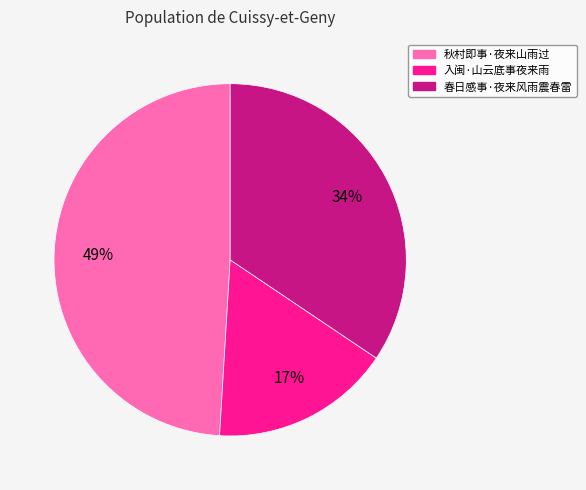

Do 春日感事·夜来风雨震春雷 and 秋村即事·夜来山雨过 together represent more than half of the pie?

Yes